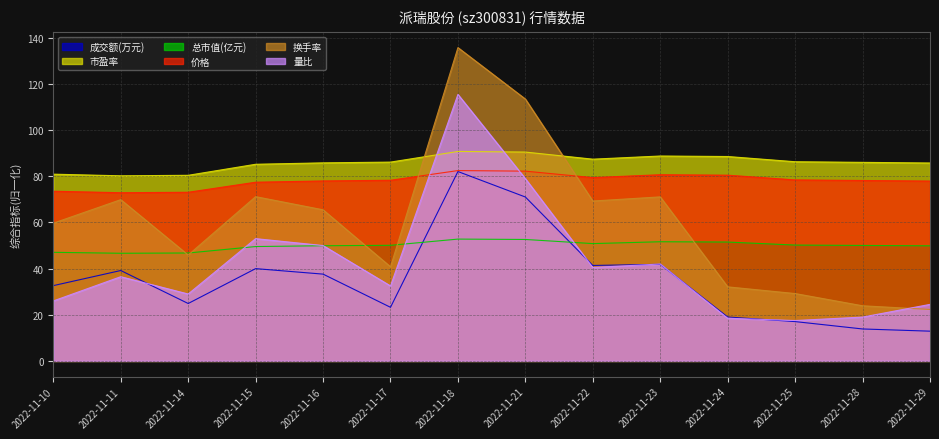

True or false: 换手率 has a value of 69.3 at 2022-11-22.

True